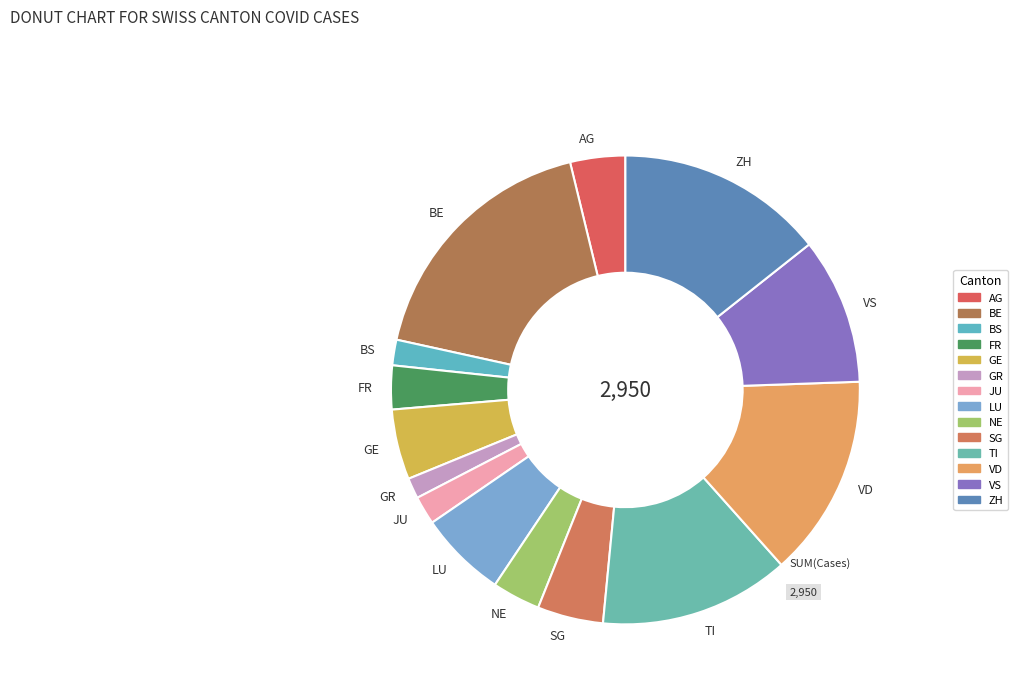

Combined, do BS and TI account for over 50%?

No